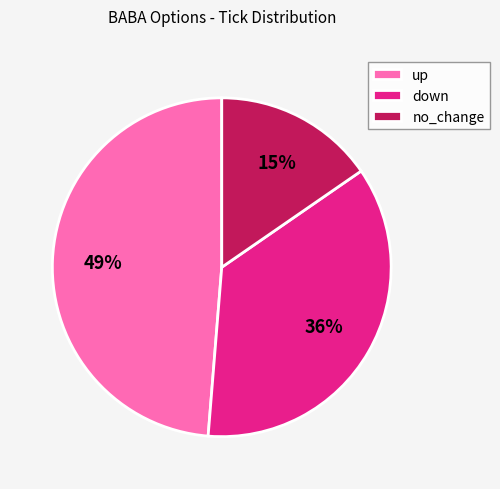

True or false: down accounts for 44% of the total.

False